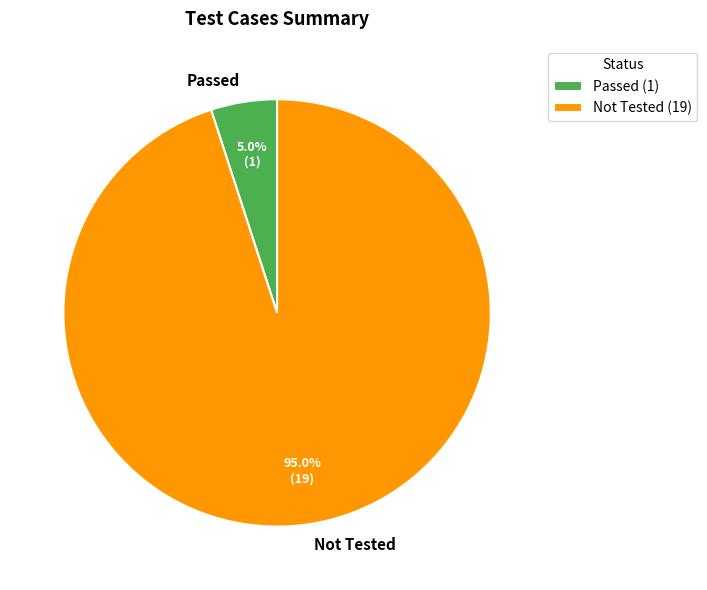

Is Passed the majority of the pie?

No